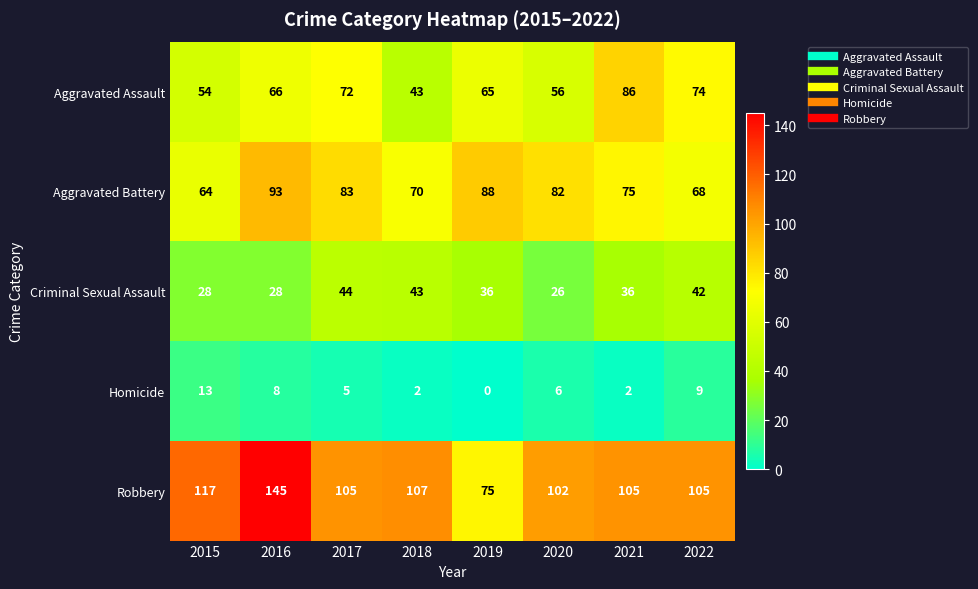

Where is Aggravated Battery nearest to the value 78?

2021